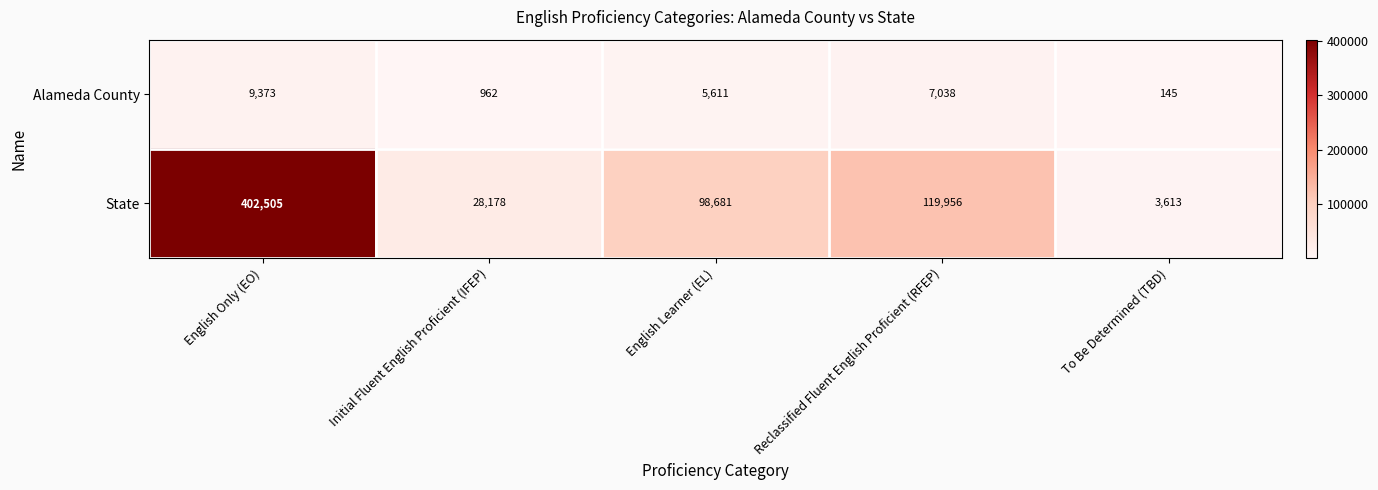

True or false: State has a value of 402505 at English Only (EO).

True